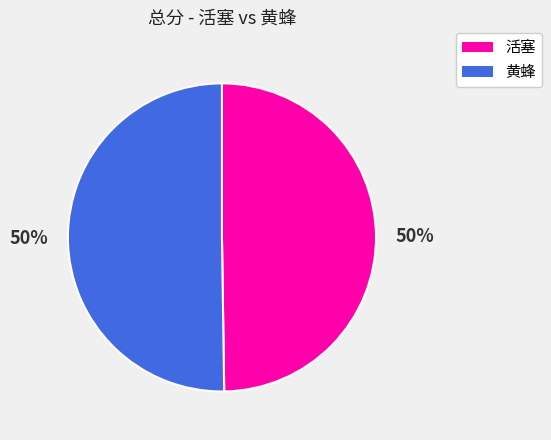

Count the number of slices in the pie.

2